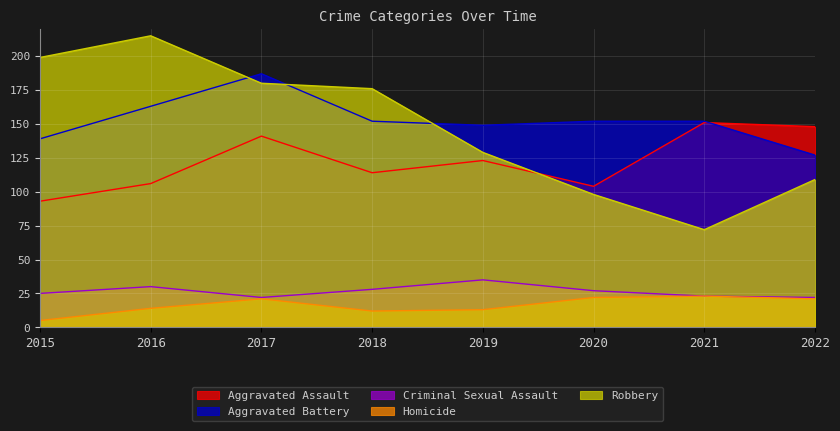

Which label corresponds to the largest value in the chart?

2016